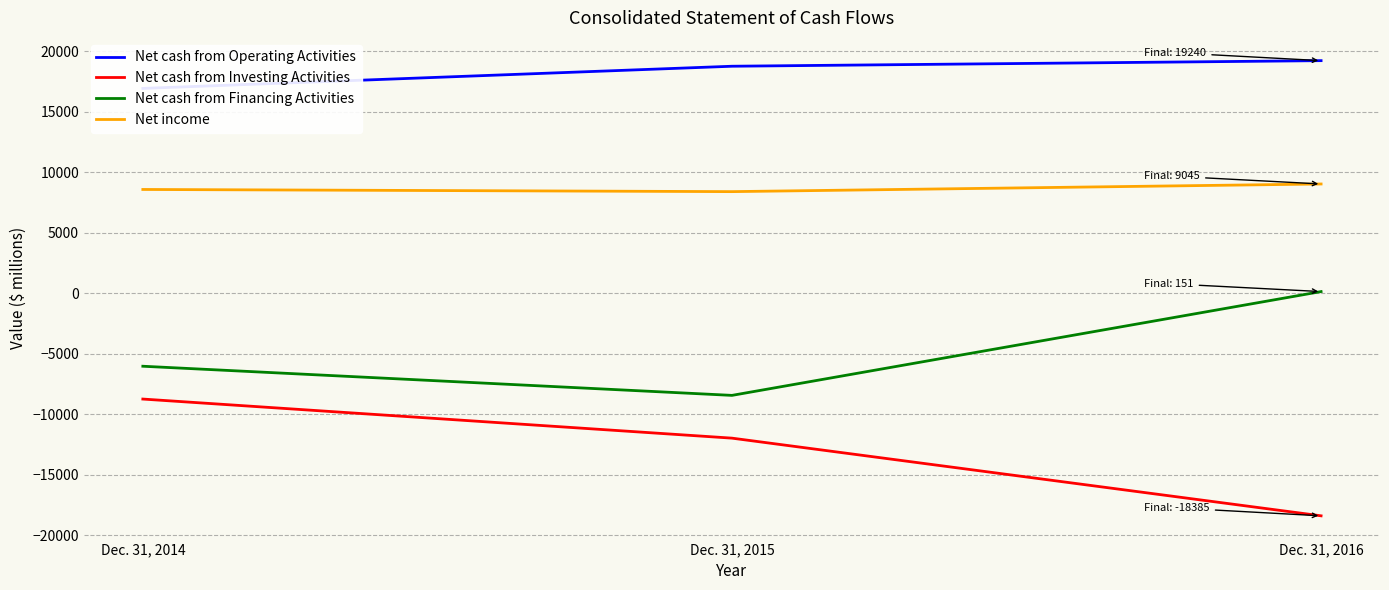

Reading right to left, transcribe all the data shown in this chart.

Net cash from Operating Activities: 19240	18778	16945
Net cash from Investing Activities: -18385	-11964	-8733
Net cash from Financing Activities: 151	-8429	-6020
Net income: 9045	8413	8592